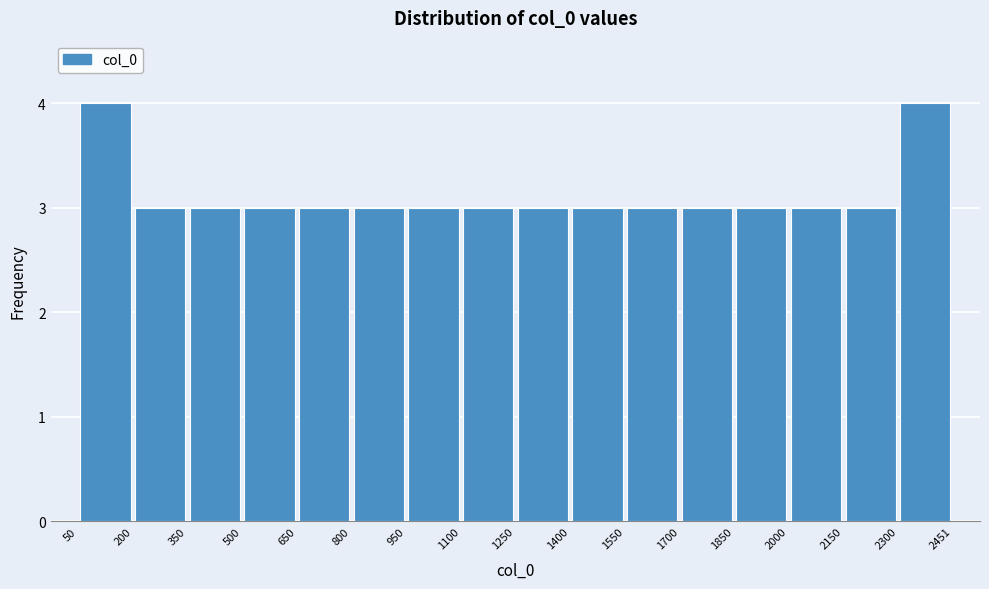

How tall is the bar that spans 500 to 650 on the x-axis? The values are not printed on the chart, so give them approximately, as read against the axis.

3